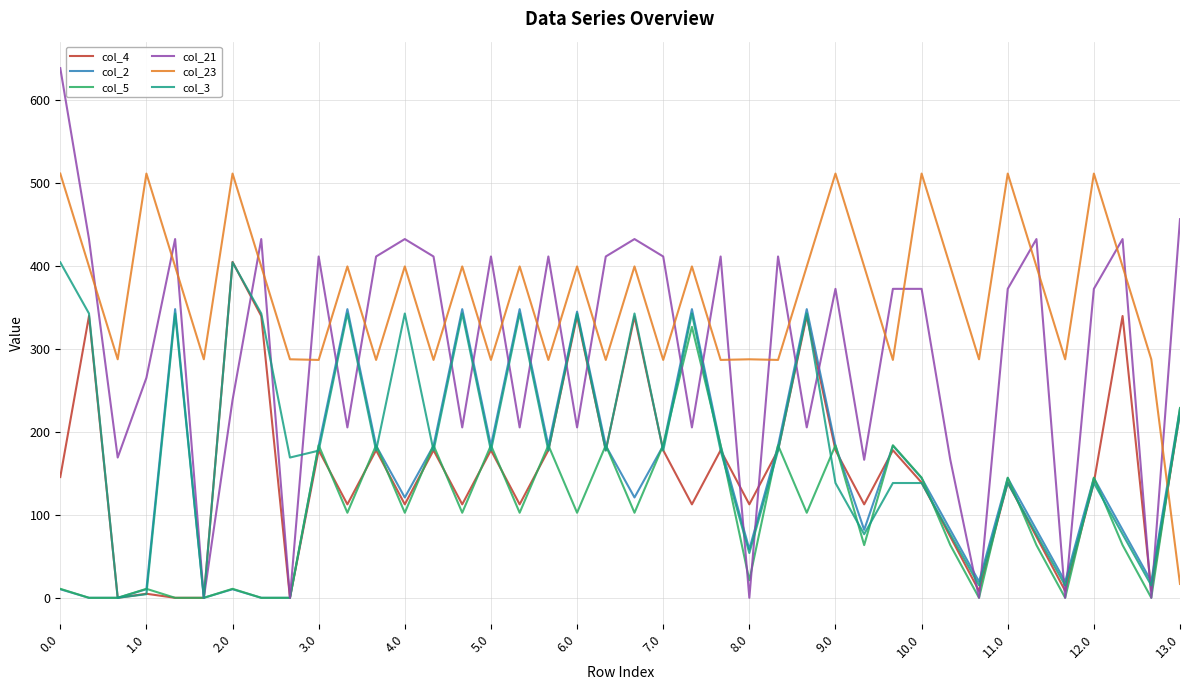

Which series has the widest spread of values?

col_21